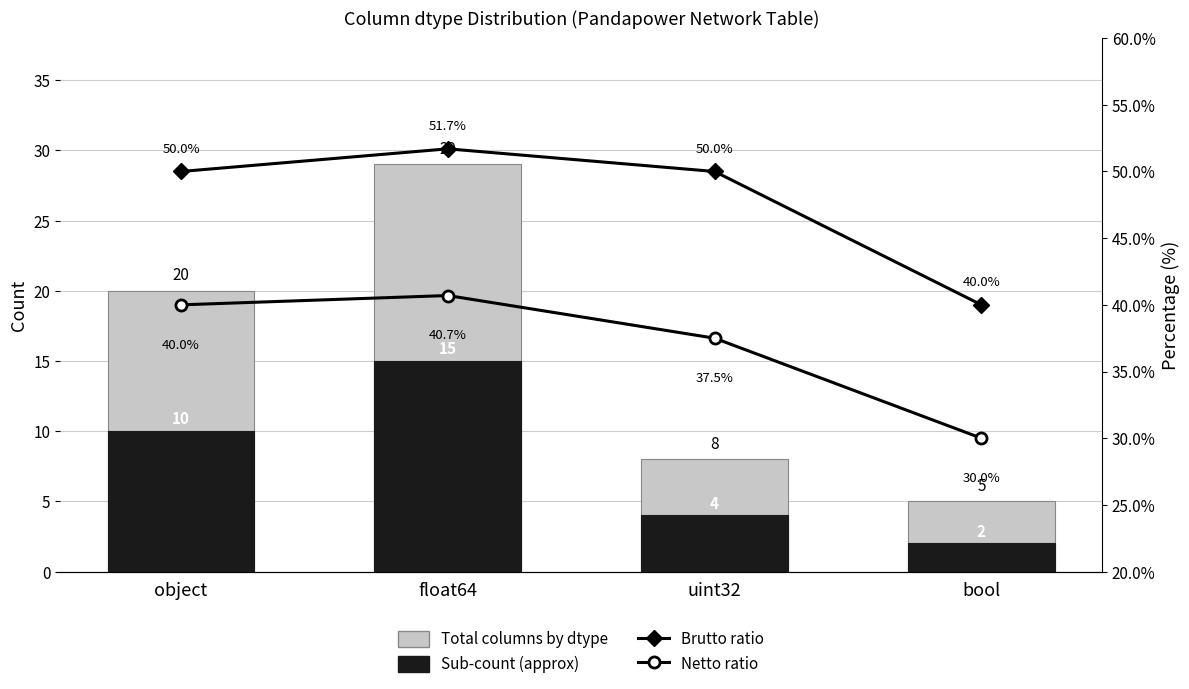

Rank the categories by Netto ratio value from lowest to highest.

bool, uint32, object, float64